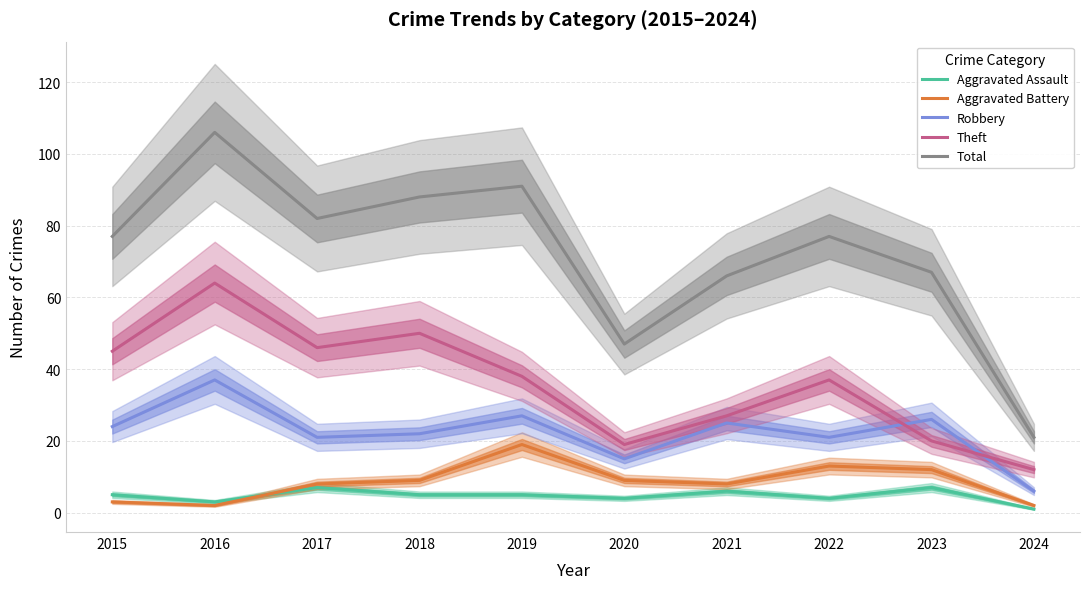

What is the highest value of the Aggravated Battery series?

19